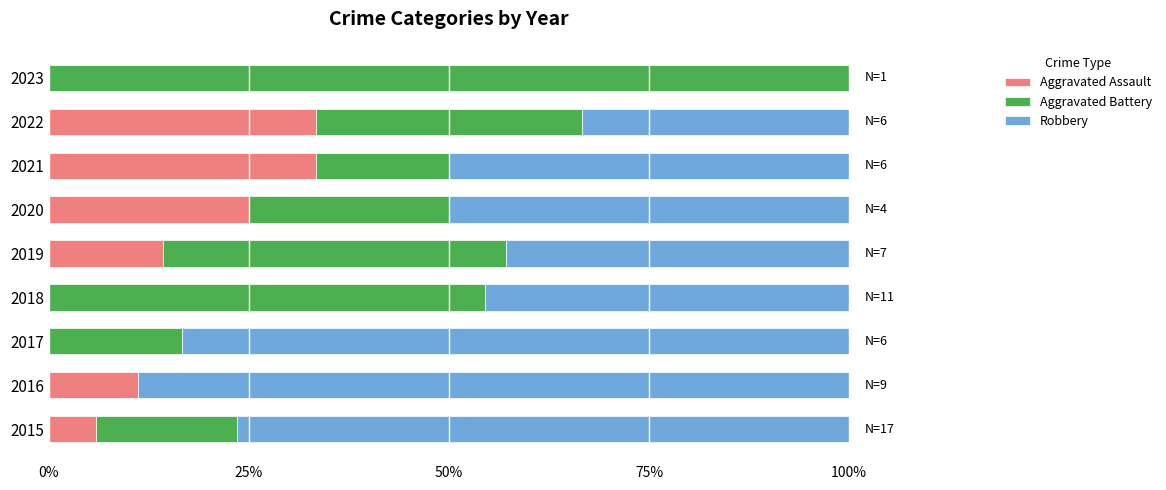

The Aggravated Assault series shows 0.0 at 2023. True or false?

True